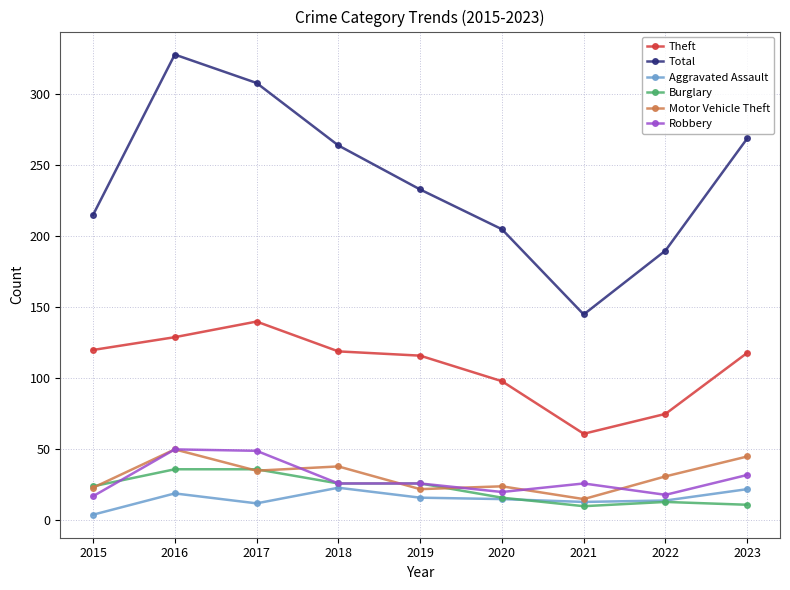

What is the maximum value for Total?

328